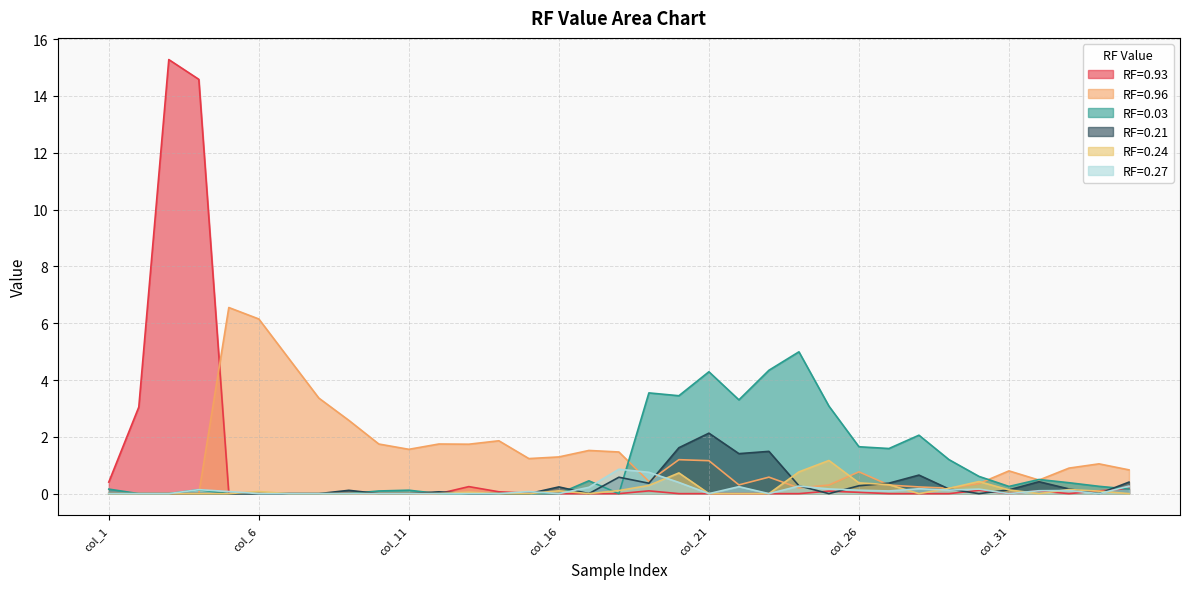

What value does the RF=0.93 series have at col_2?

3.0